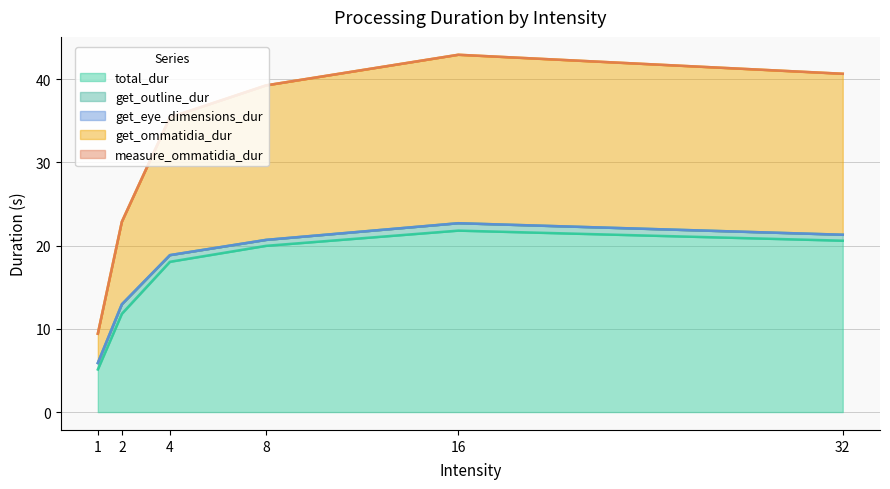

At 4.0, list the series in order from largest to smallest.

total_dur, get_ommatidia_dur, get_outline_dur, measure_ommatidia_dur, get_eye_dimensions_dur